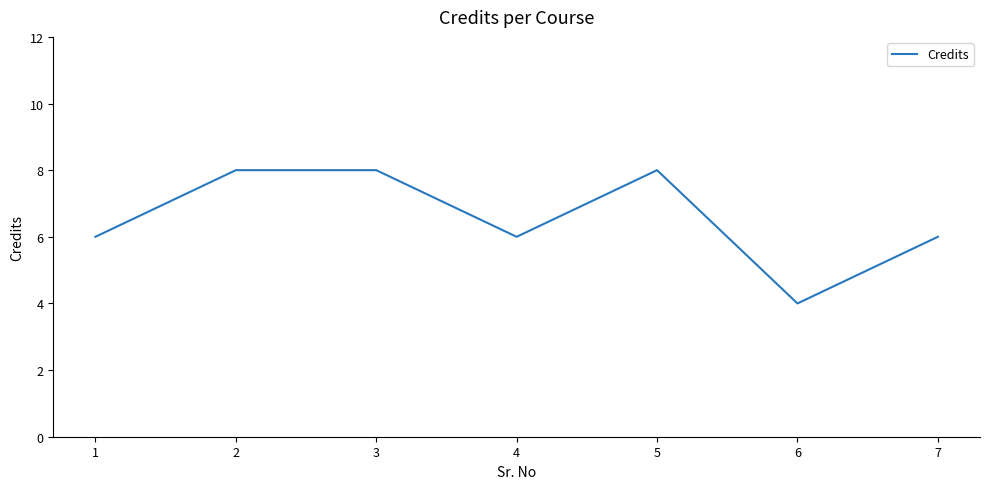

The value at 6 is 4. True or false?

True